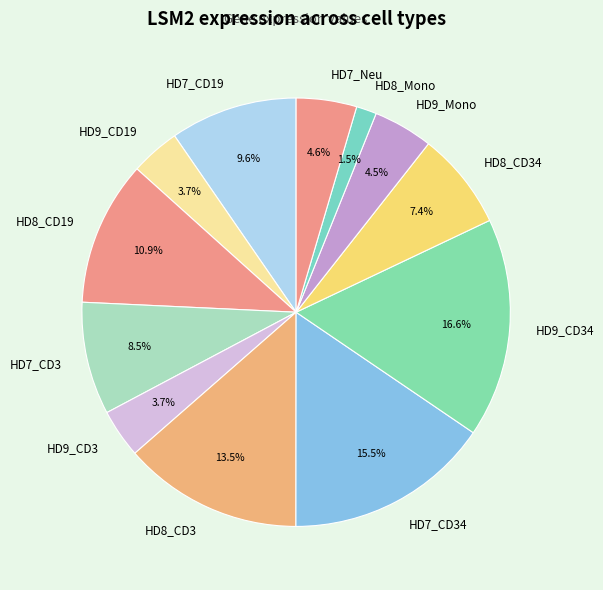

Combined, do HD8_CD19 and HD9_Mono account for over 50%?

No